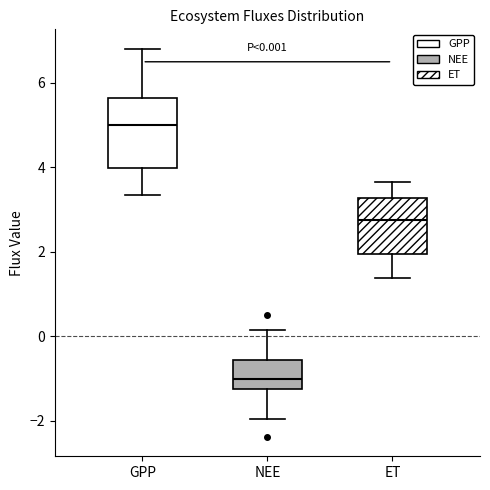

Which box's median line is the highest?

GPP